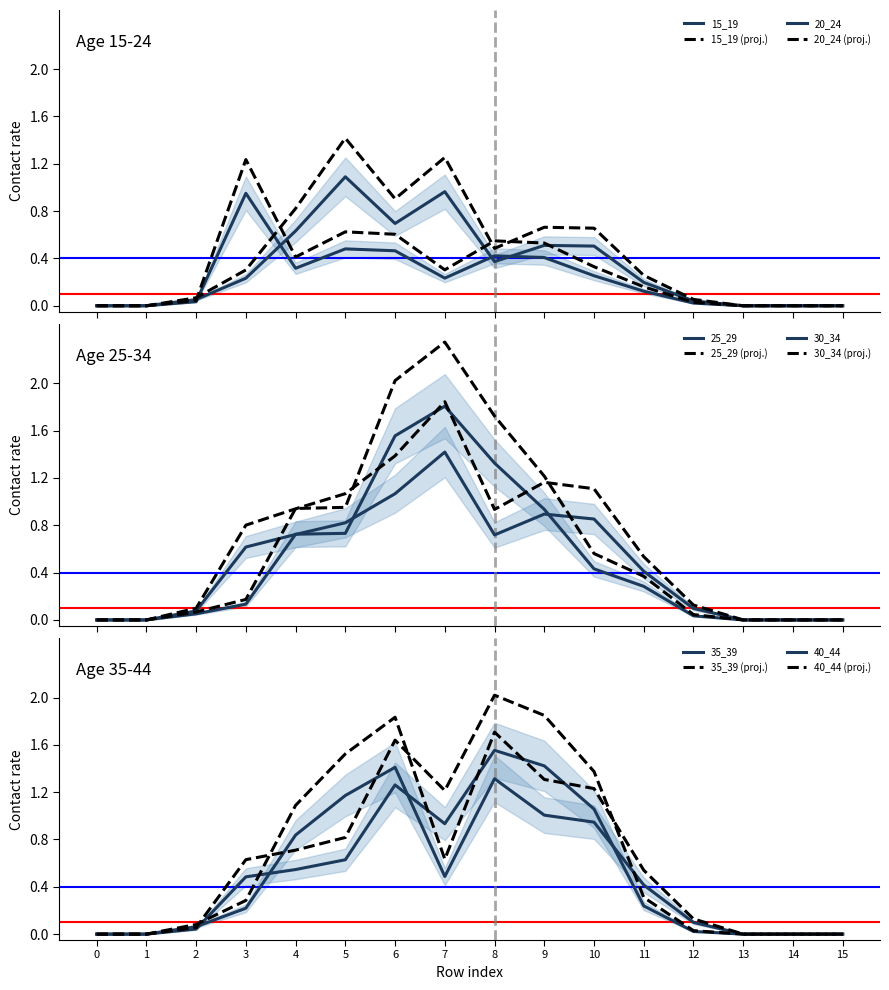

How many lines are shown in the chart?

6